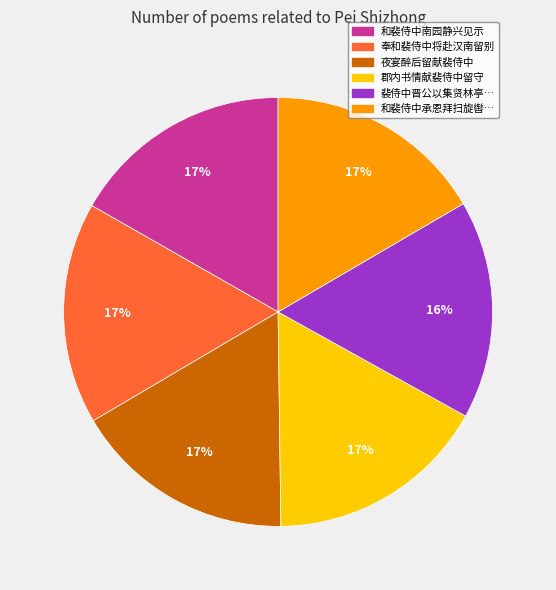

Is there any slice that represents more than half of the pie?

No